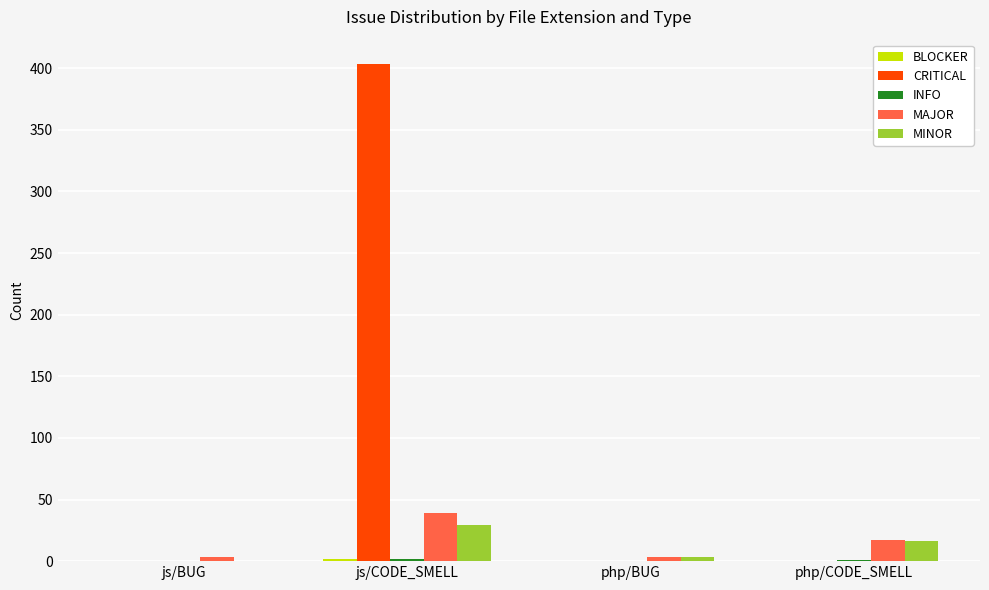

At which category is the sum across all series the highest?

js/CODE_SMELL